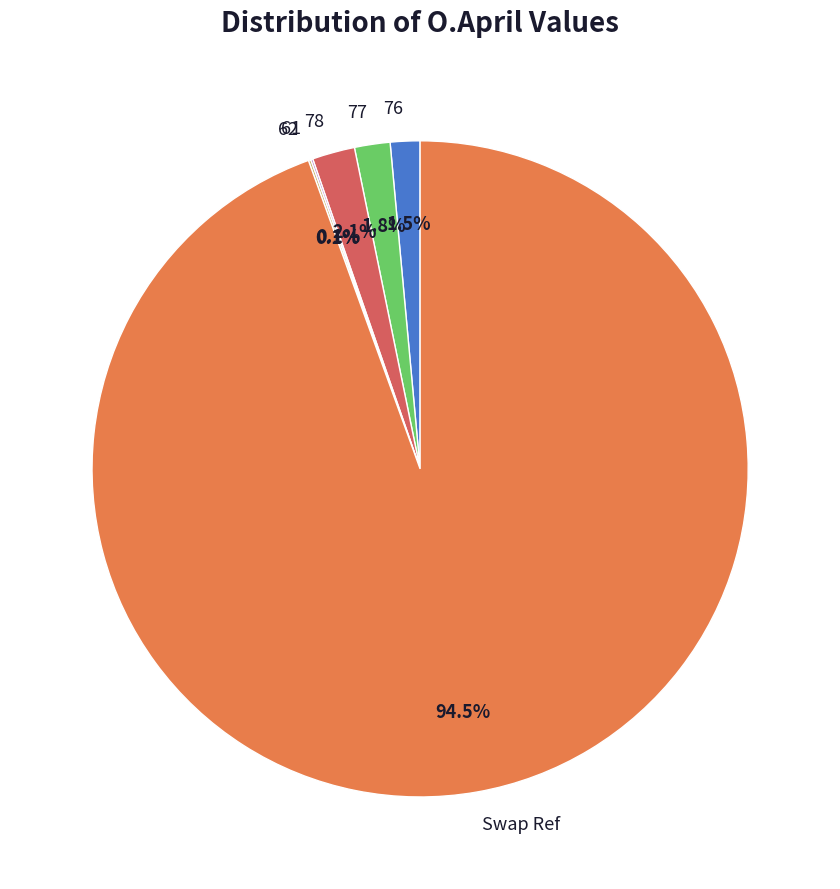

Which category has the biggest portion of the pie?

Swap Ref